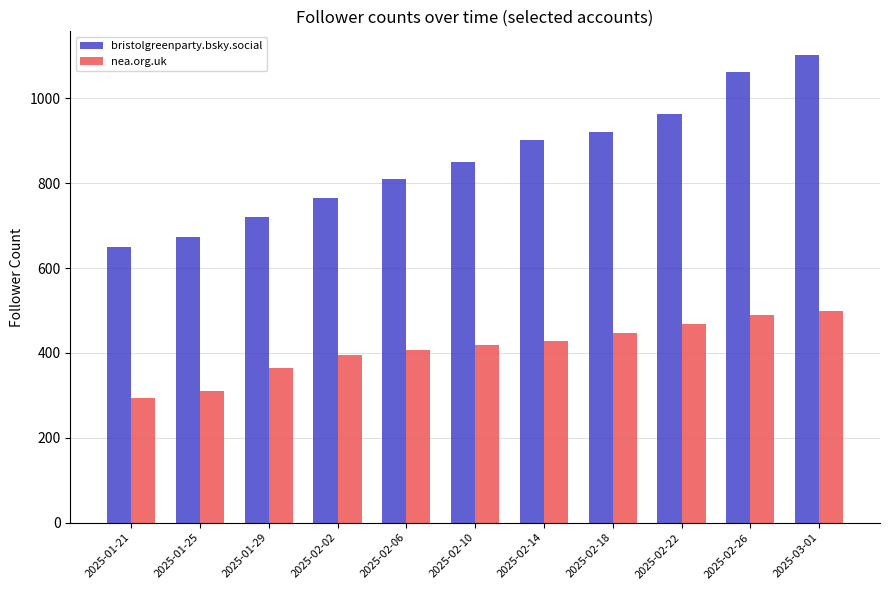

At which category is the sum across all series the highest?

2025-03-01